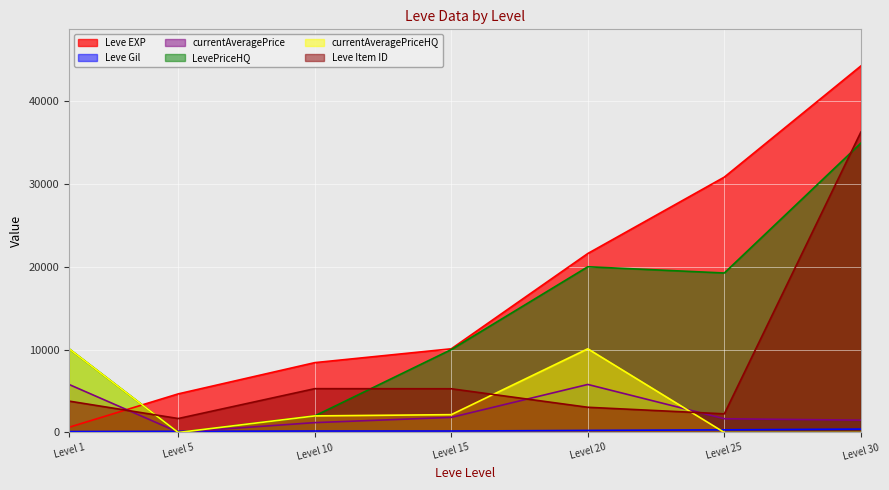

What is the value of the Leve EXP point at the 6th from the left?

30820